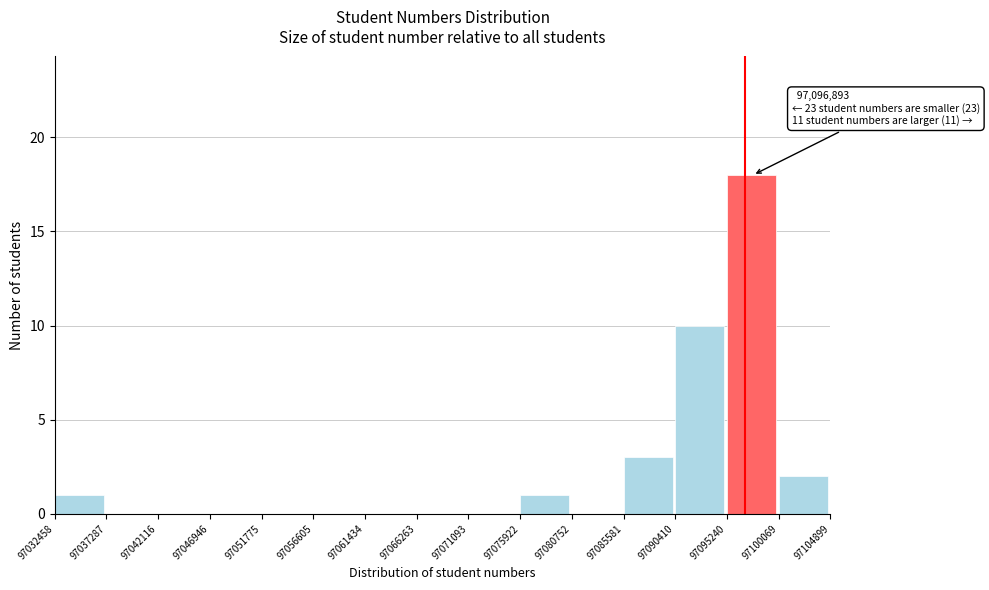

Over which range of the x-axis is the bar tallest?

97095240 to 97100069